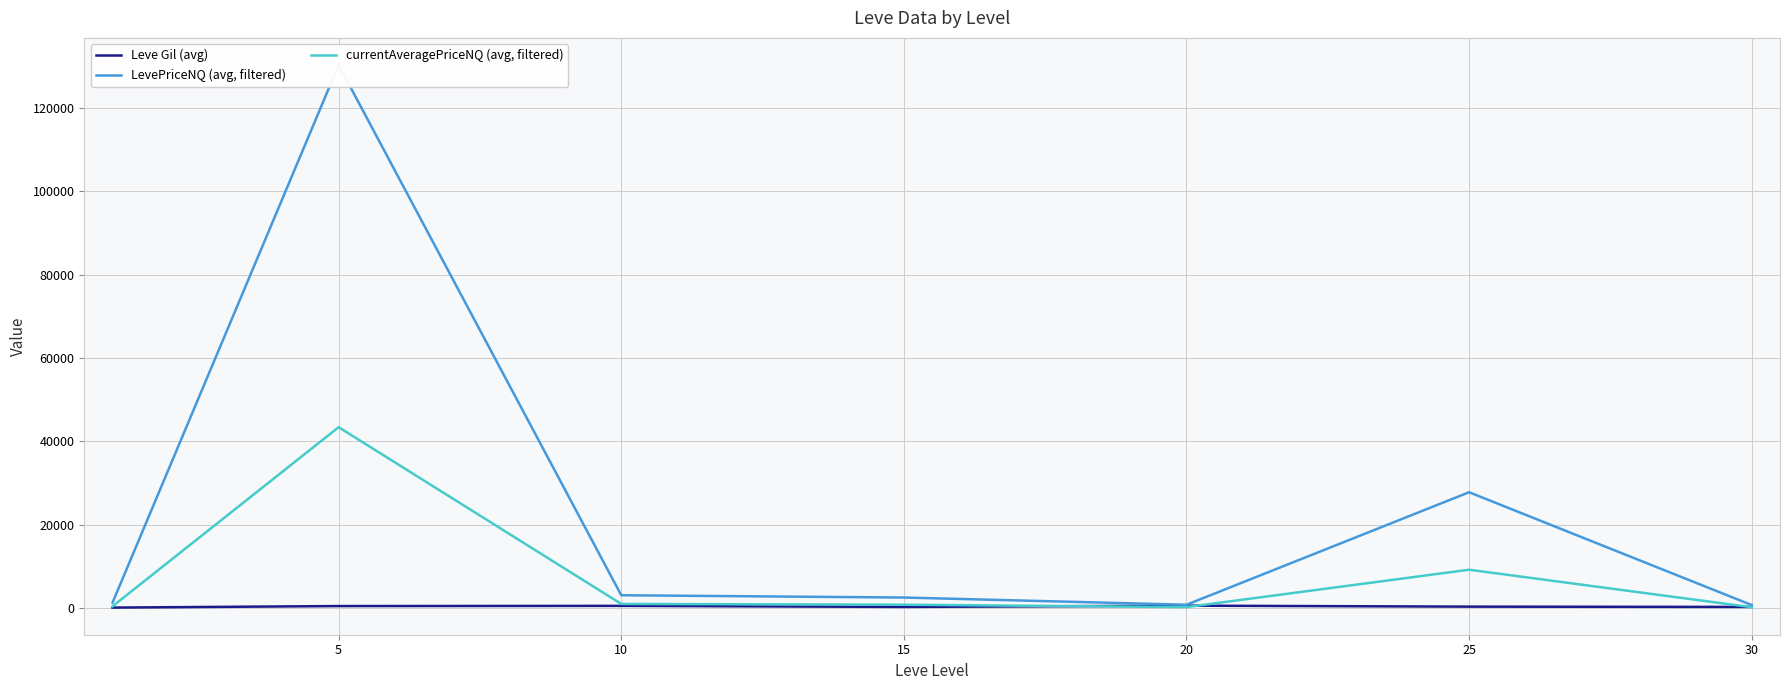

Is the value of LevePriceNQ (avg, filtered) at 20 greater than the value of Leve Gil (avg) at 25?

Yes